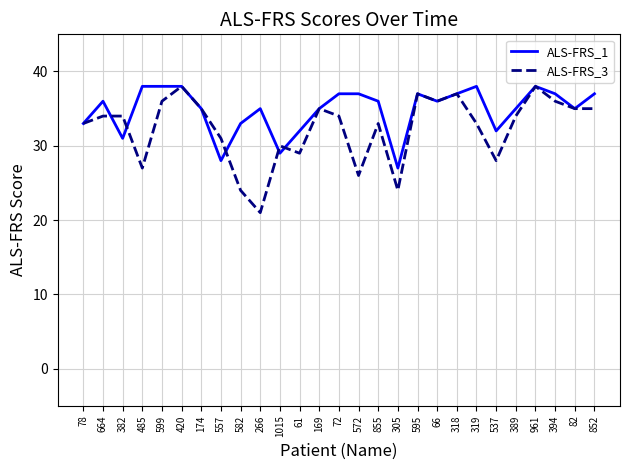

What is the smallest value displayed?

21